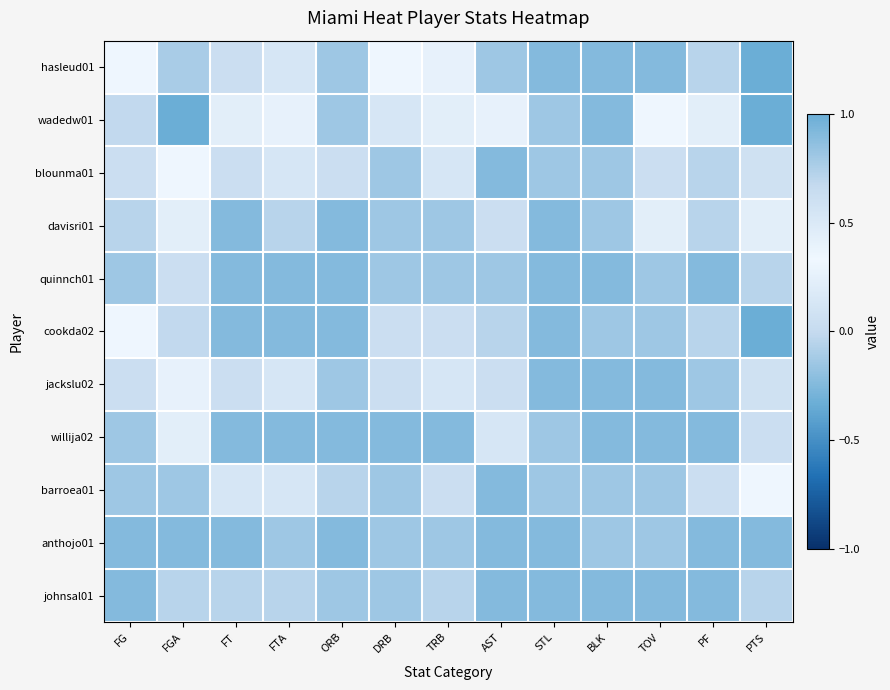

At TRB, list the series in order from largest to smallest.

hasleud01, wadedw01, blounma01, jackslu02, cookda02, barroea01, johnsal01, davisri01, quinnch01, anthojo01, willija02